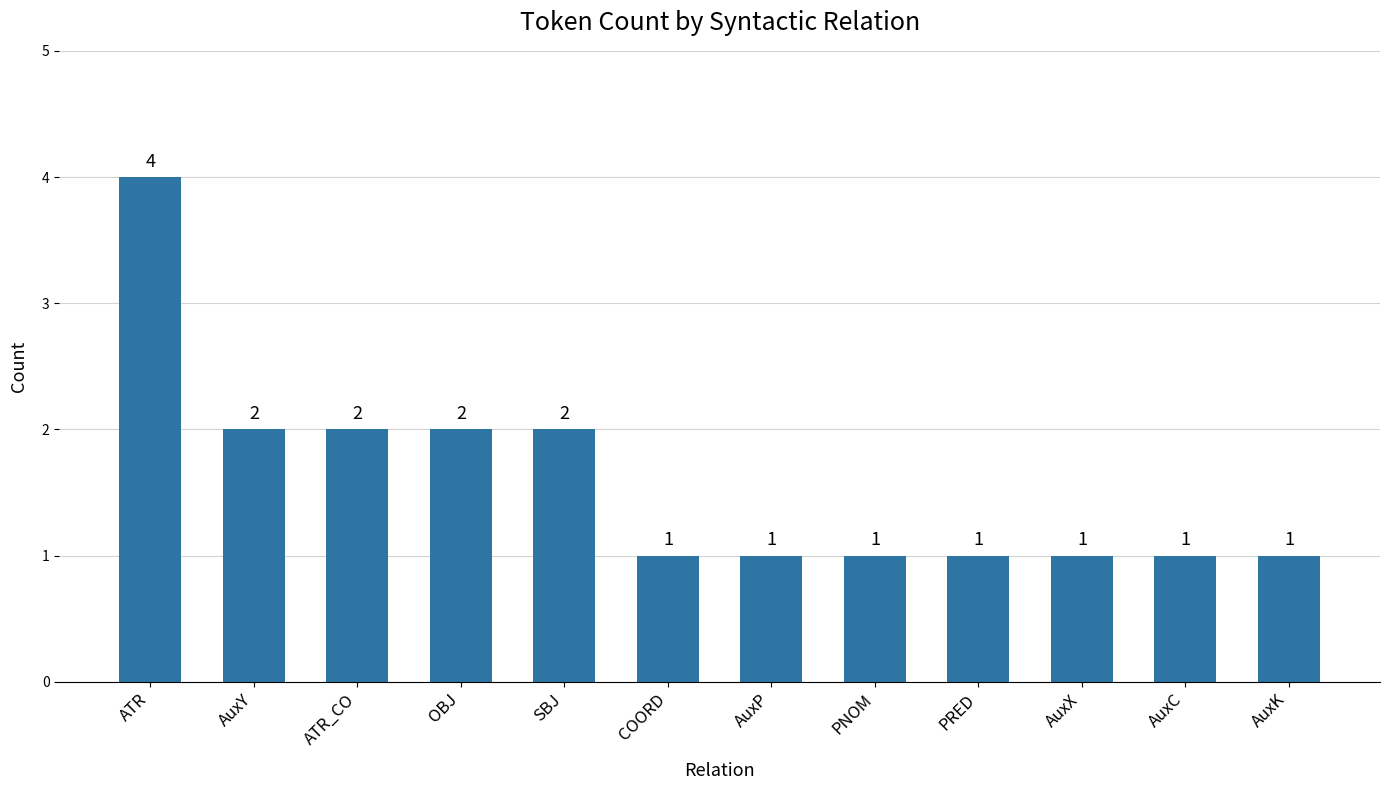

What is the greatest value displayed?

4